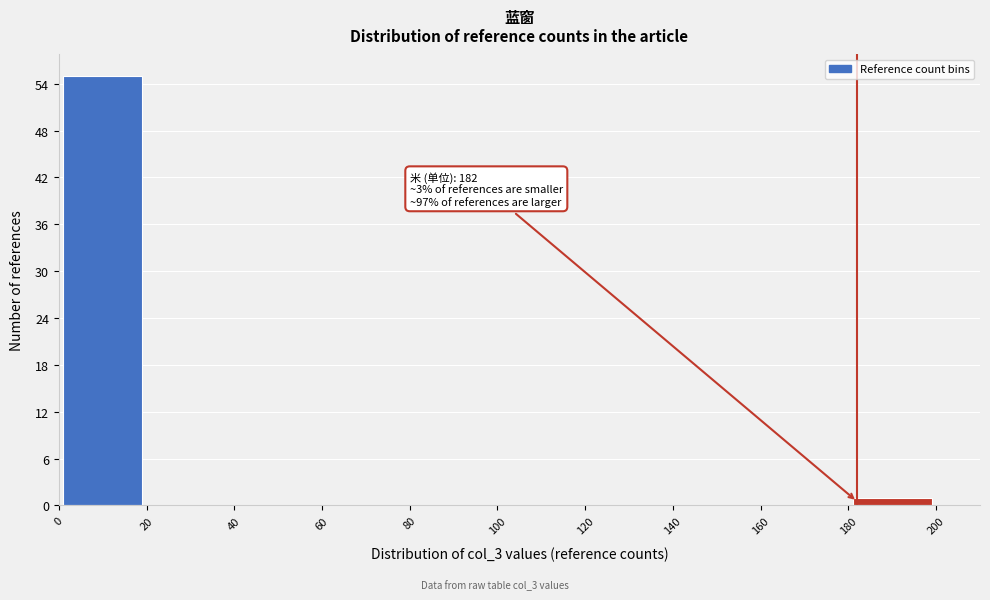

Which range on the x-axis has the tallest bar?

0 to 20